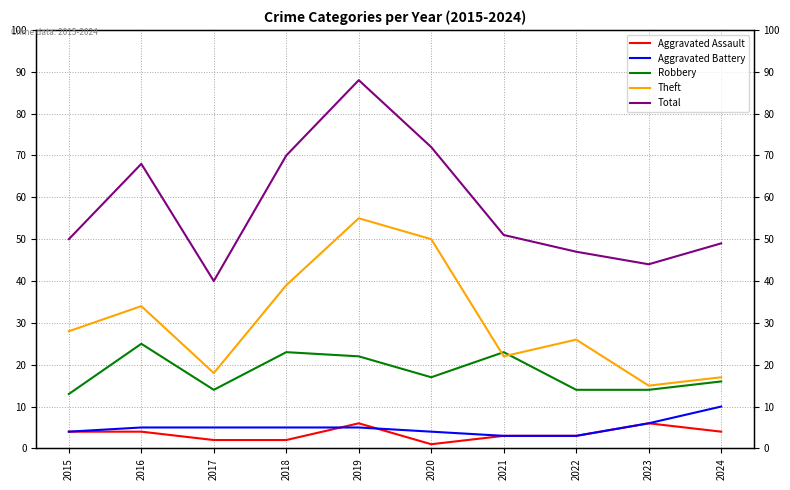

Is the value of Aggravated Battery at 2015 greater than the value of Robbery at 2015?

No